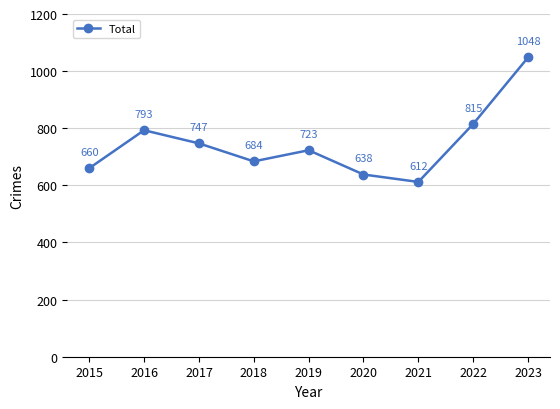

What is the ratio of the value at 2022 to the value at 2017?

1.1